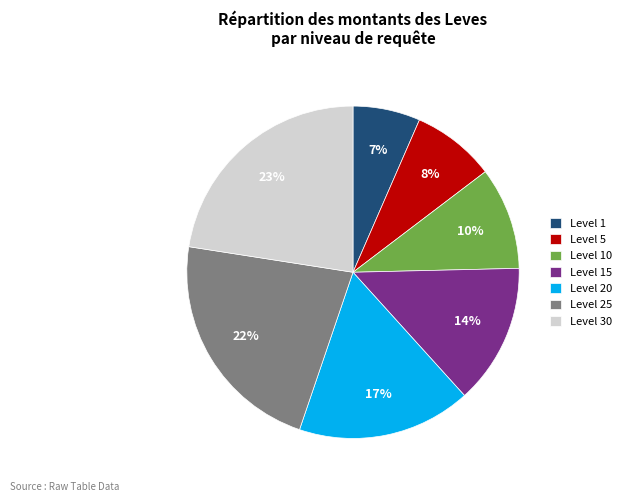

To the nearest percent, what percentage of the pie is Level 30?

23%